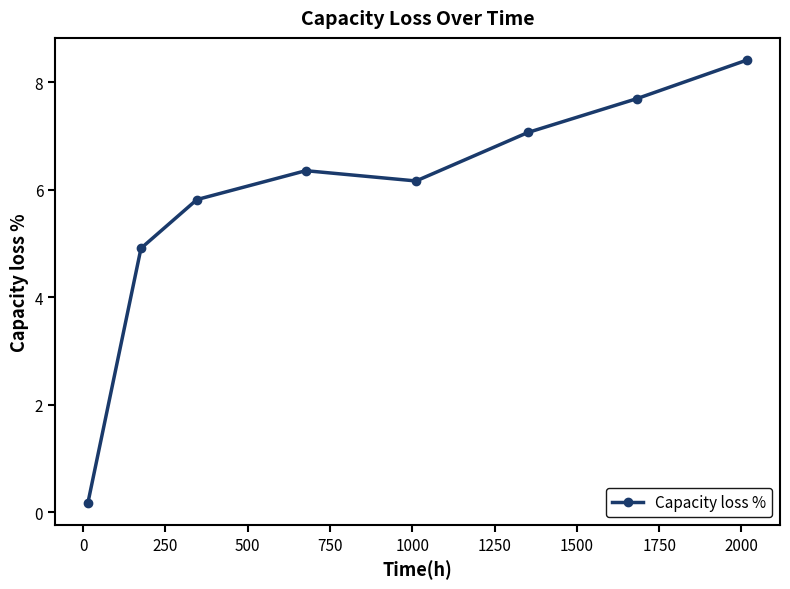

What is the difference between the maximum and minimum values?

8.2